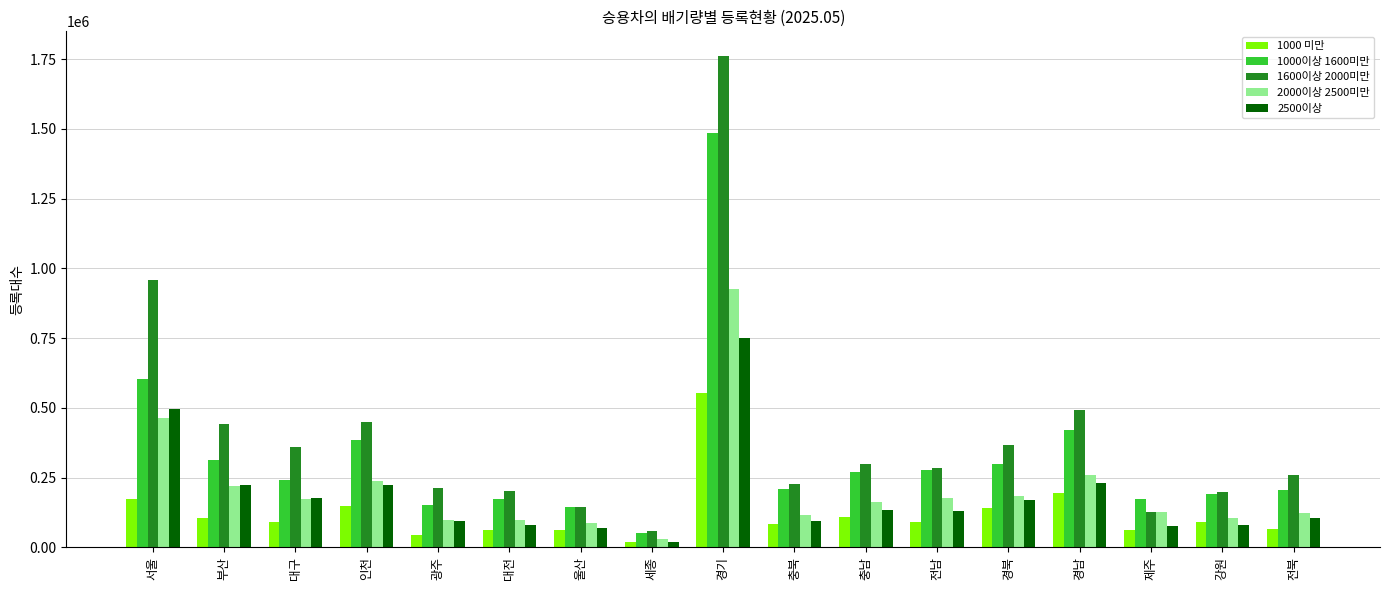

Rank the series by their maximum value, from lowest to highest.

1000 미만, 2500이상, 2000이상 2500미만, 1000이상 1600미만, 1600이상 2000미만